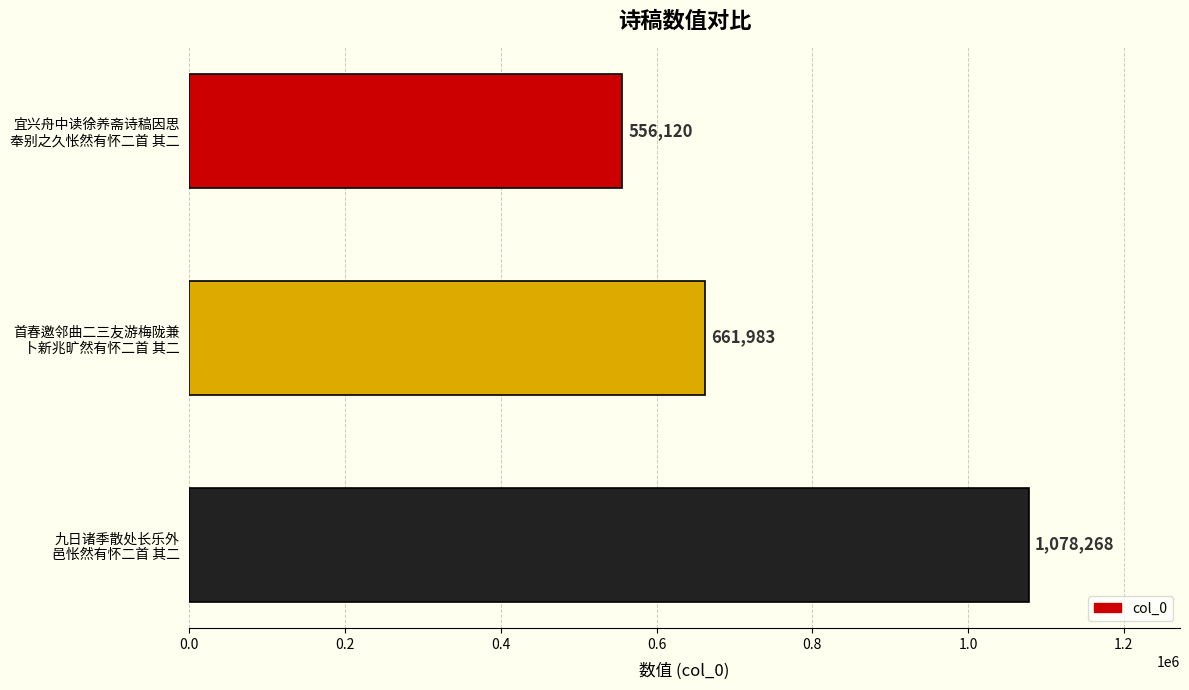

Count the number of data series in this chart.

1